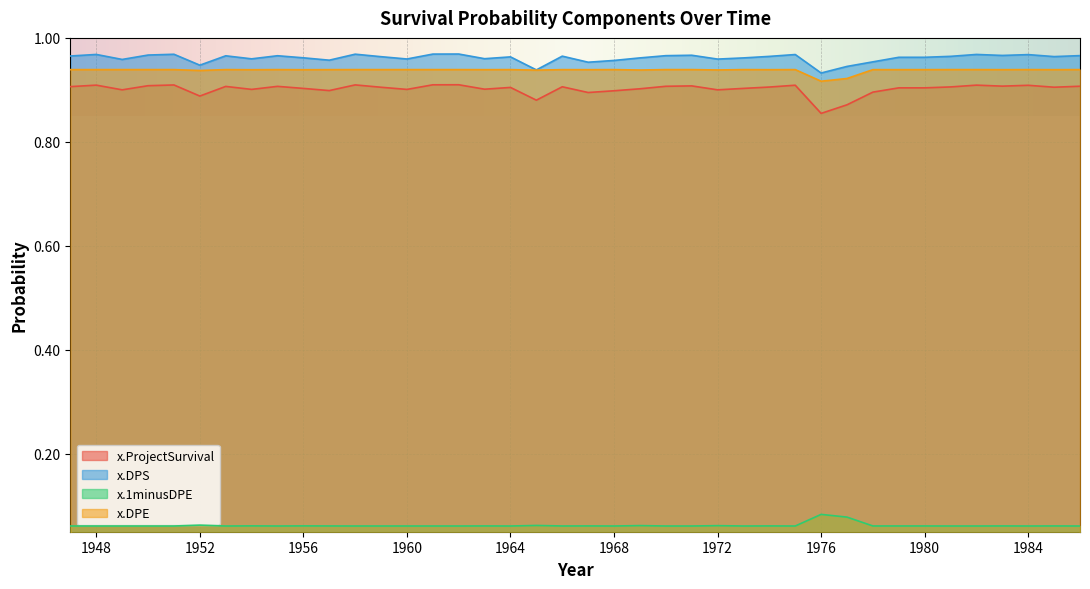

True or false: x.ProjectSurvival and x.DPE intersect in this chart.

False